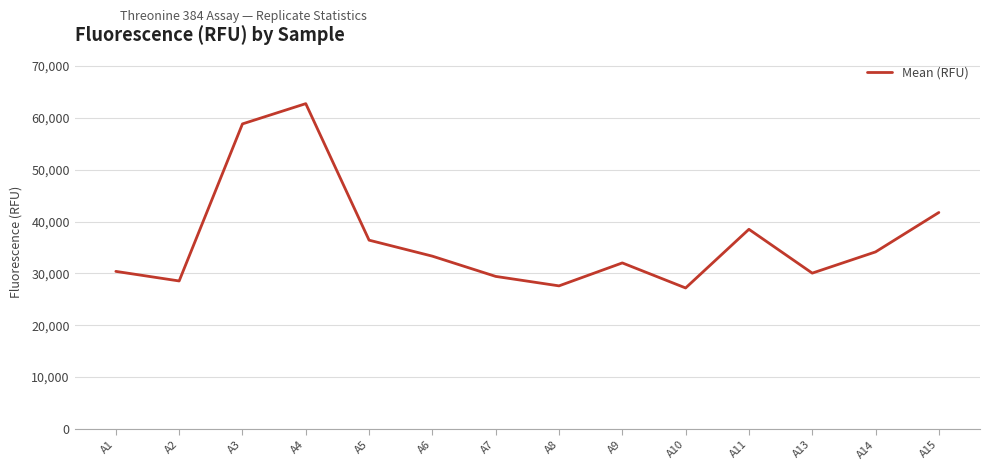

What is the maximum value shown in the chart?

62737